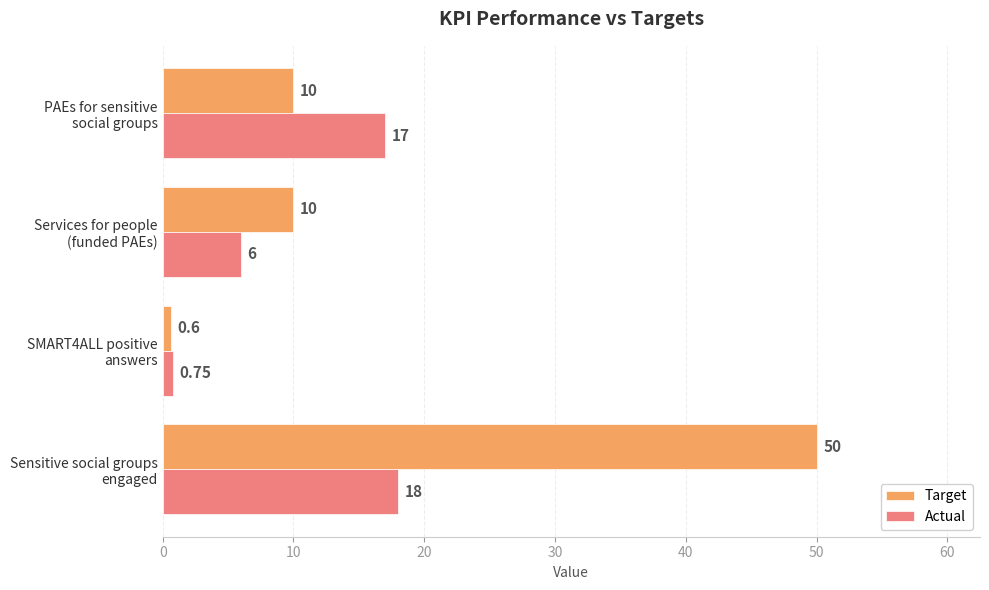

Which series has the largest total across all categories?

Target